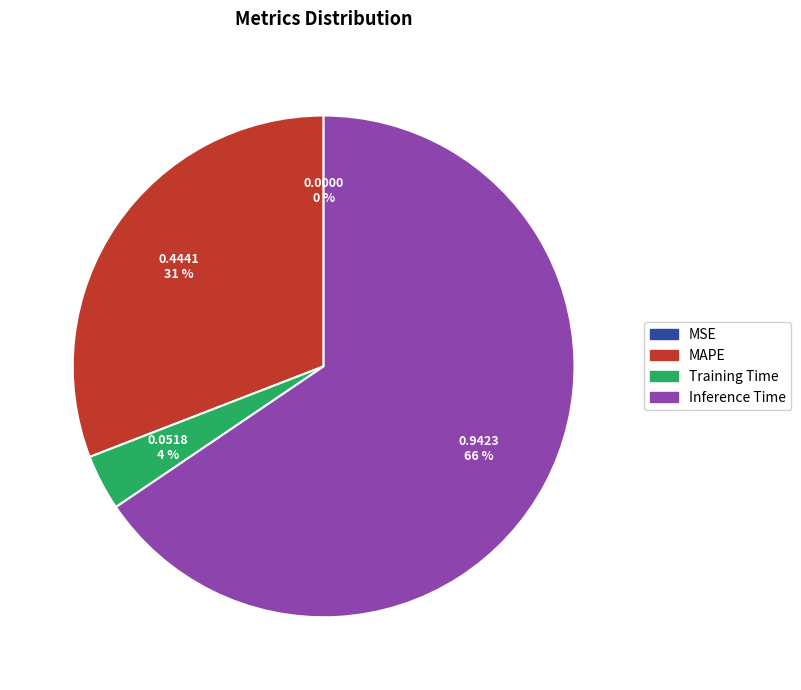

The Inference Time slice represents 66% of the pie. True or false?

True